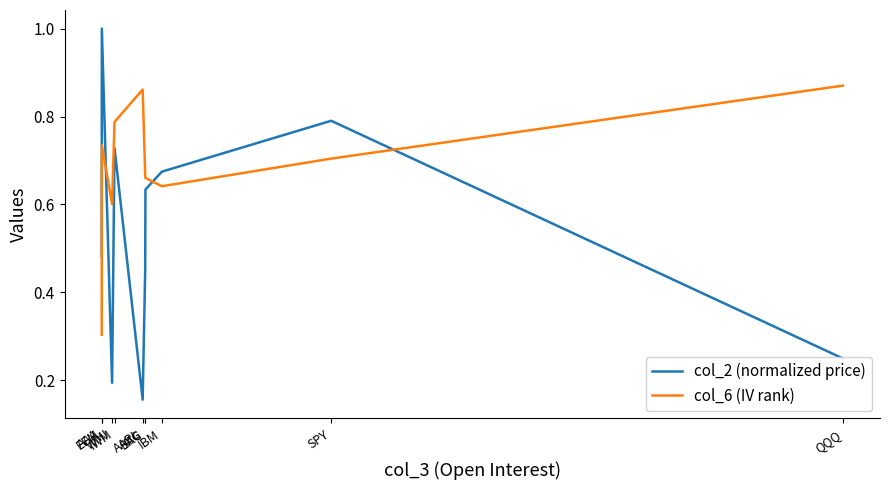

What is the sum of all col_2 (normalized price) values?

5.4